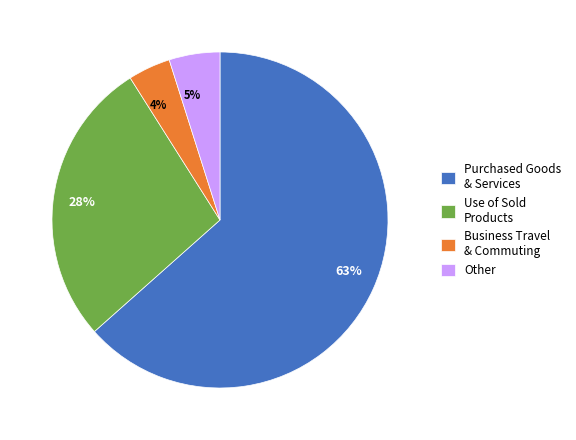

Does 28% represent more than half of the total?

No